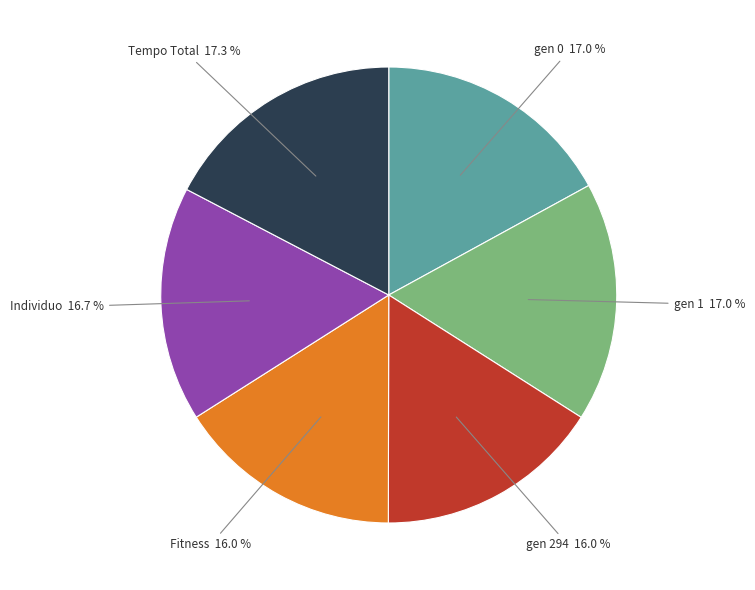

To the nearest percent, what is the average slice percentage?

17%